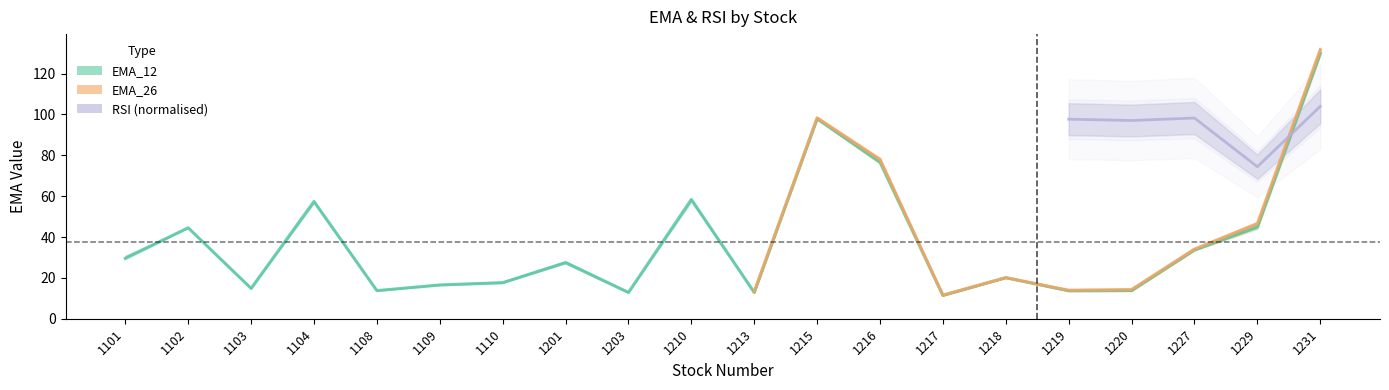

What are all the series names shown in the legend?

EMA_12, EMA_26, RSI